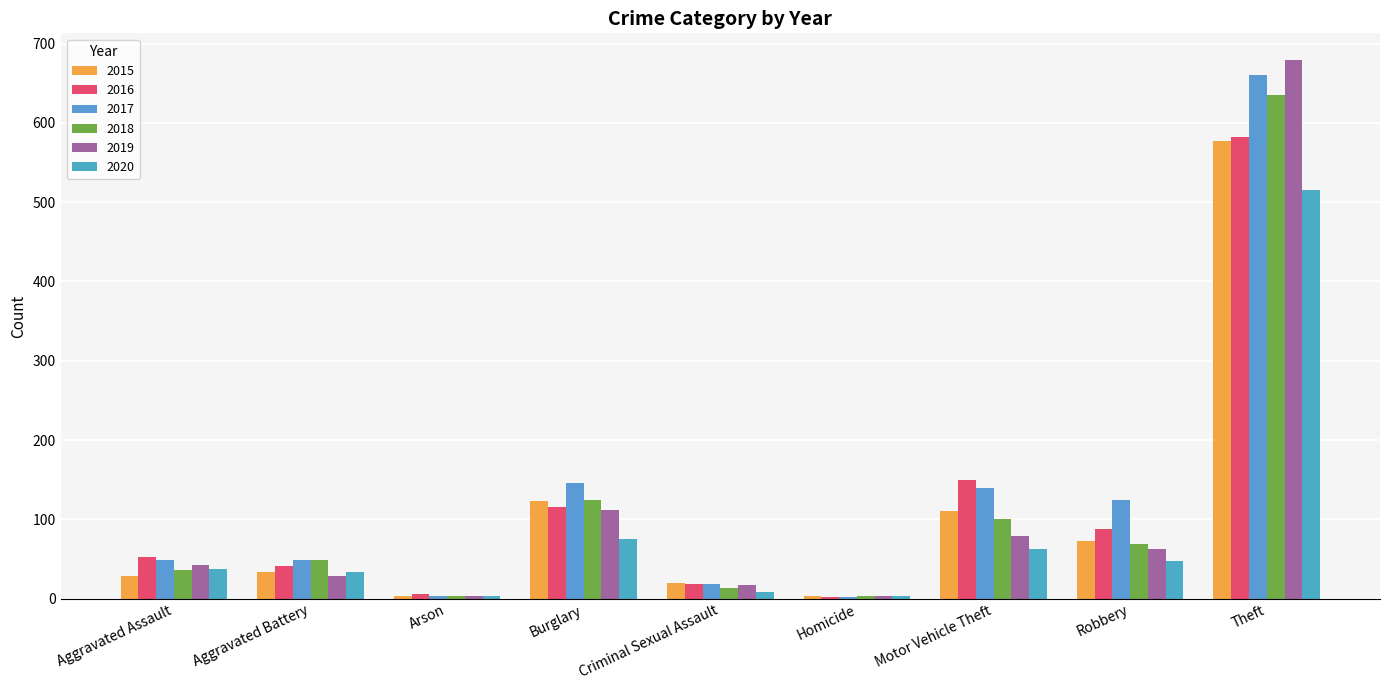

Where is 2017 nearest to the value 331?

Burglary